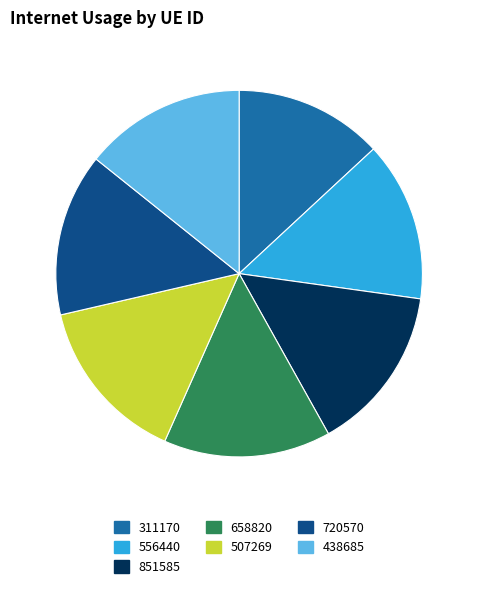

How many segments does this pie chart have?

7